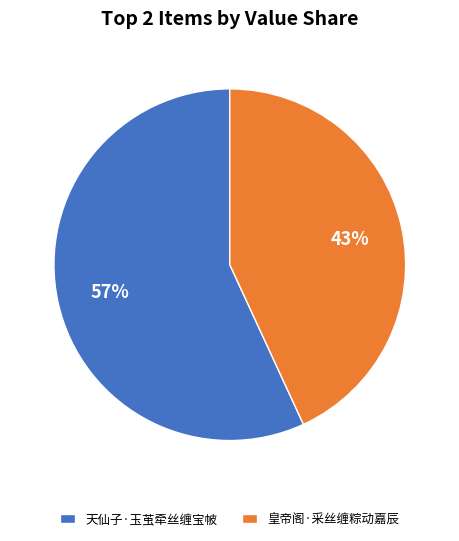

Which category accounts for the majority?

天仙子·玉茧牵丝缠宝帔